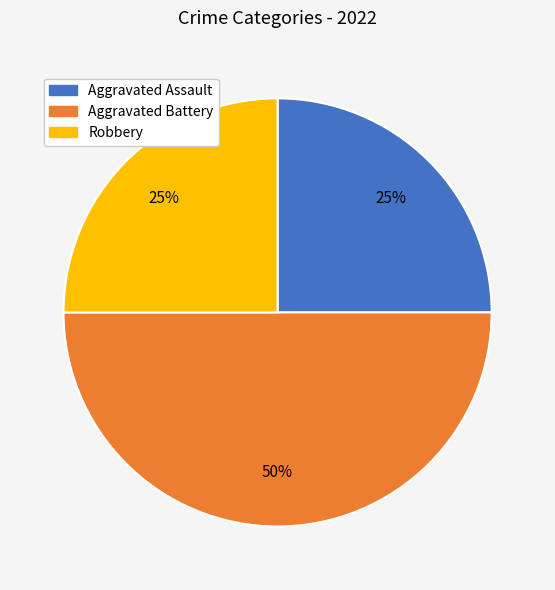

To the nearest percent, what is the average slice percentage?

33%